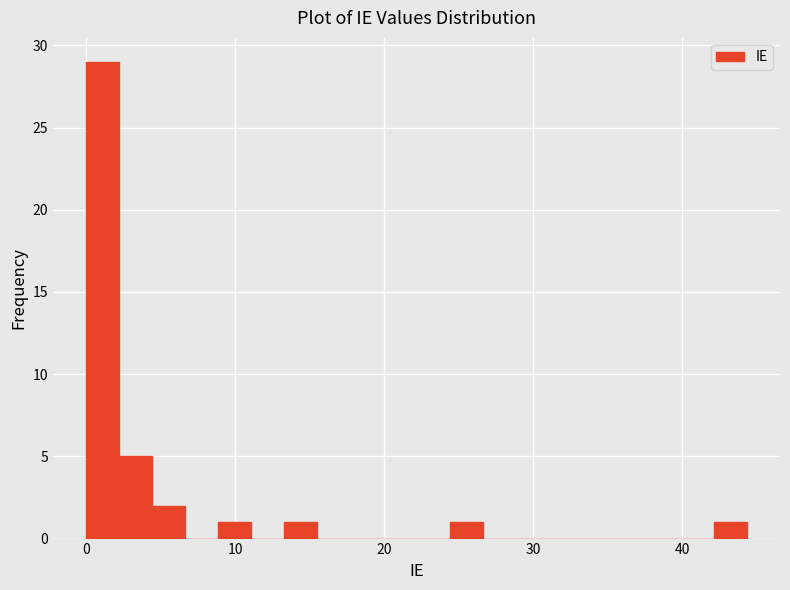

Around what value on the x-axis is the tallest bar? Give the approximate position of its centre, as read against the axis.

1